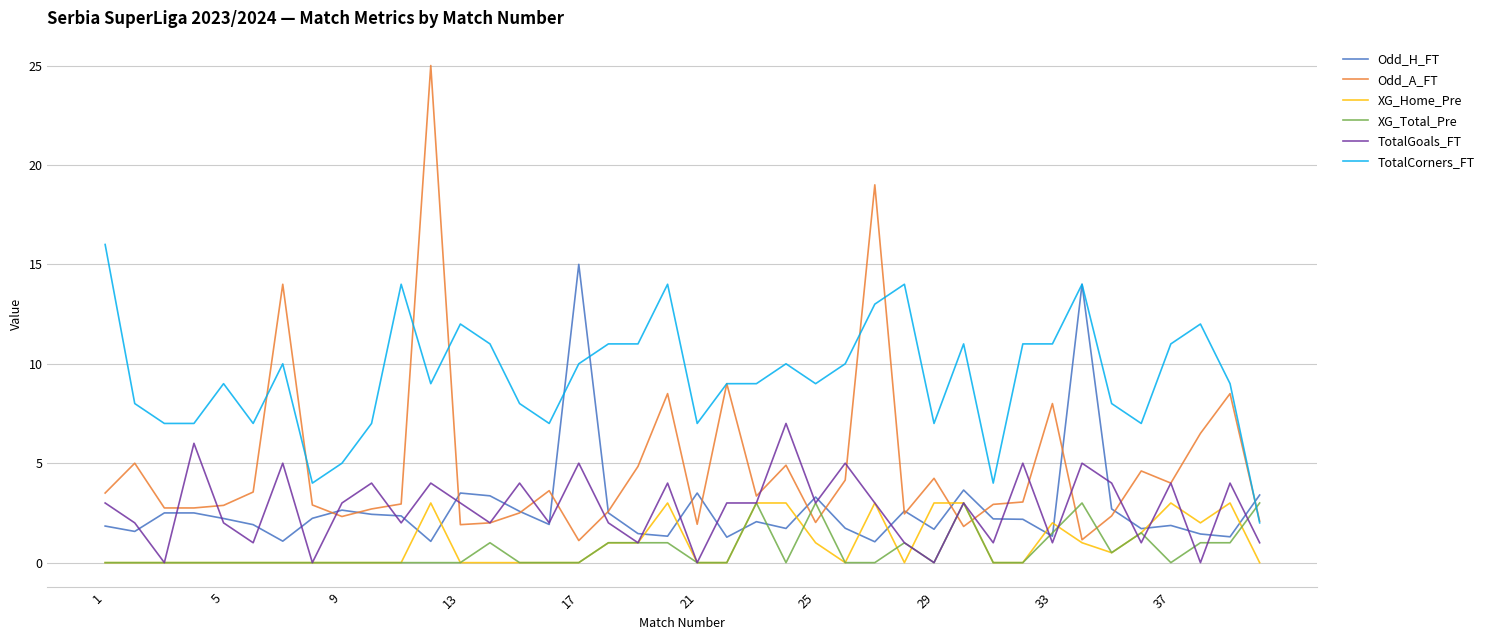

True or false: TotalCorners_FT and TotalGoals_FT intersect in this chart.

False